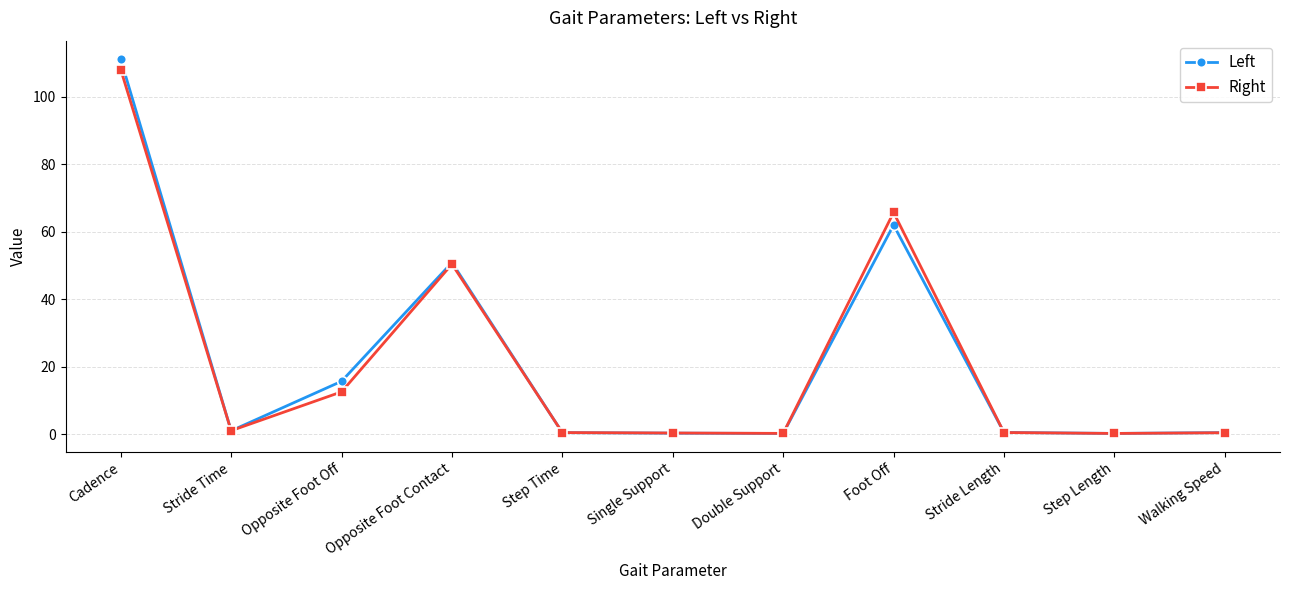

In Left, how many points are higher than both neighbors (excluding endpoints)?

2